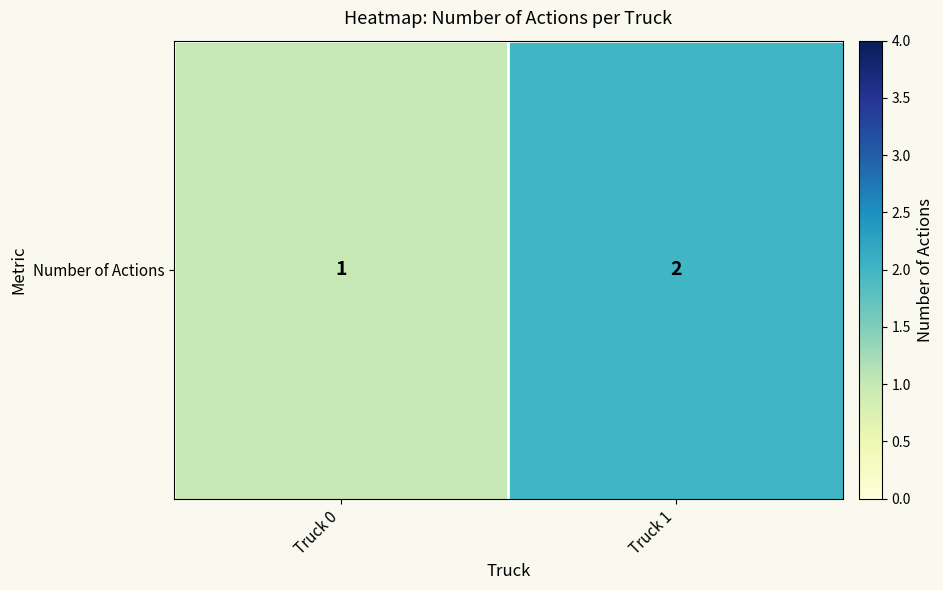

List the labels in order of value, largest first.

Truck 1, Truck 0